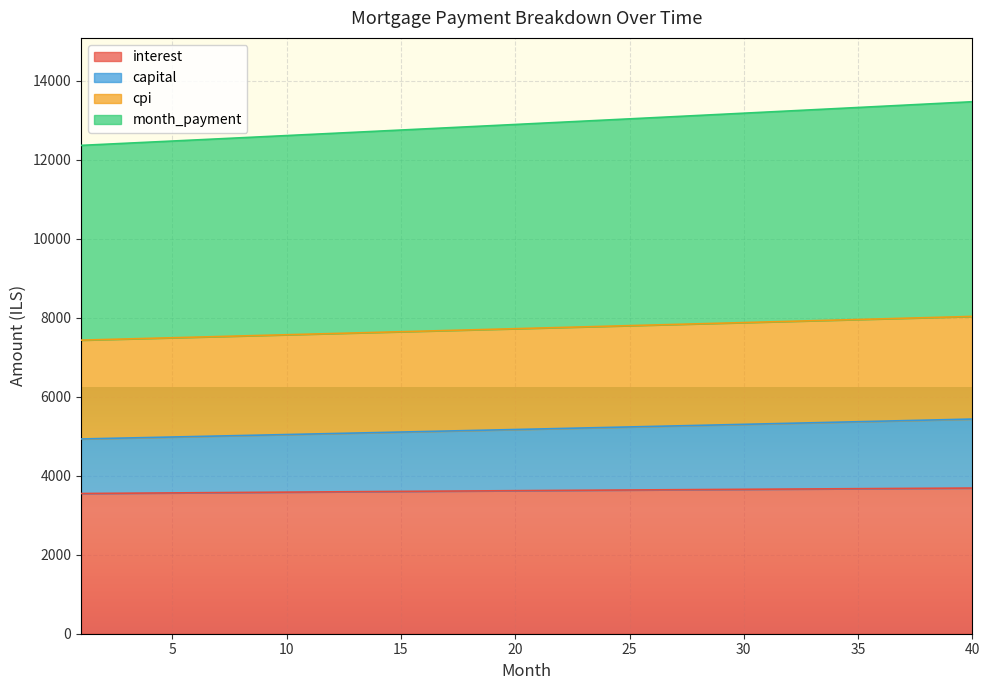

The interest series shows 3618.8 at 19. True or false?

True